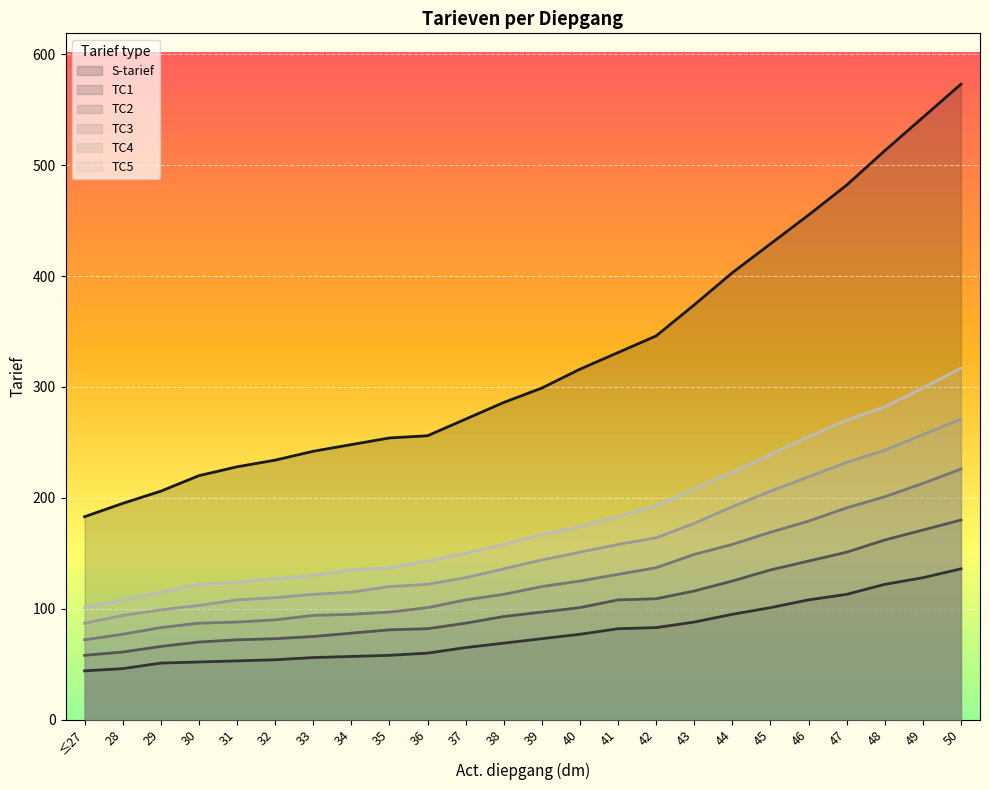

True or false: TC4 and TC3 intersect in this chart.

False